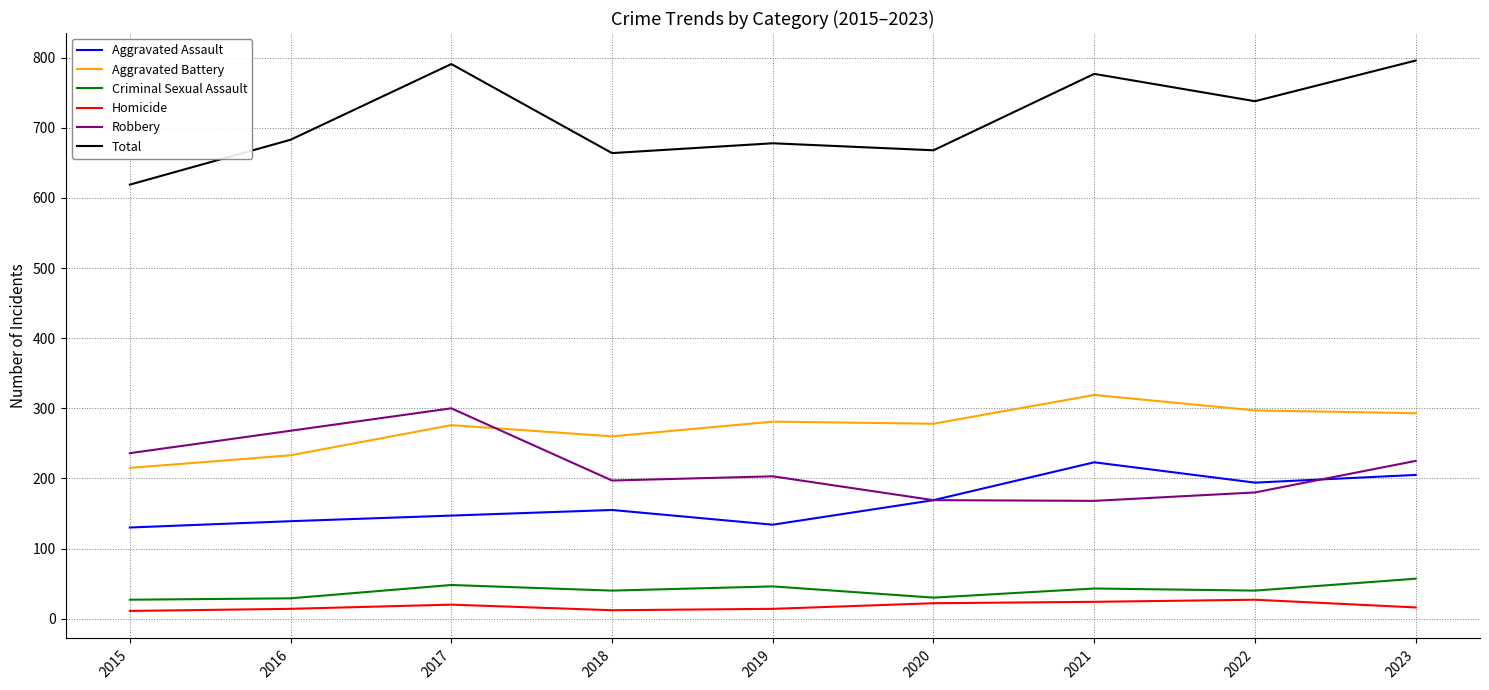

What is the difference between the second highest and minimum values in the Homicide series?

13